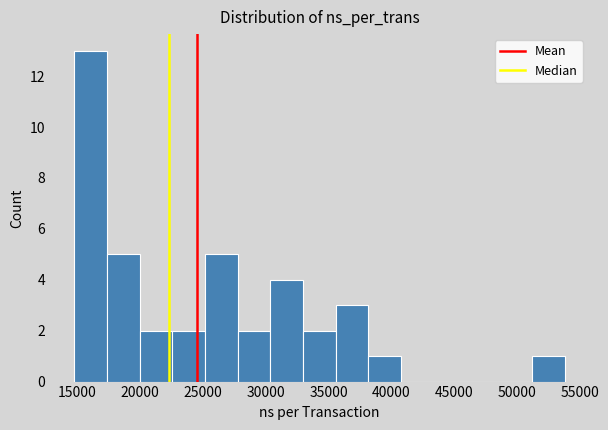

What is the height of the bar covering 25000 to 28000 on the x-axis? Neither the bar edges nor the heights are printed on the chart, so give them approximately, as read against the axes.

5